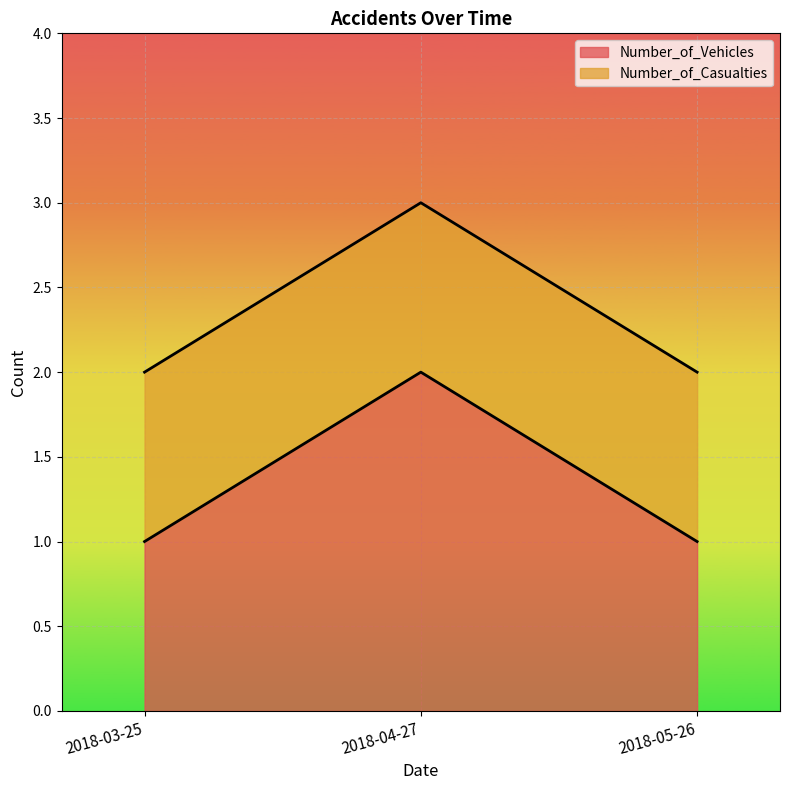

List the labels in order of value, largest first.

2018-04-27, 2018-03-25, 2018-05-26